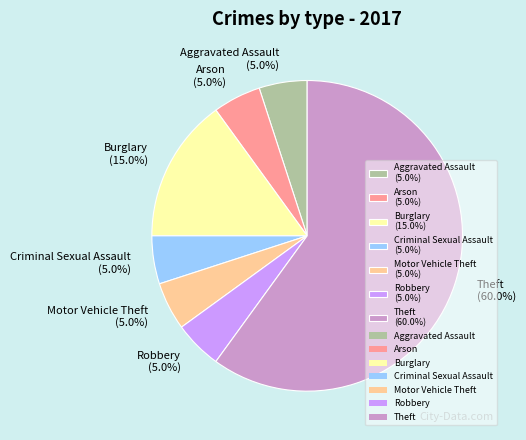

Is the sum of Motor Vehicle Theft and Criminal Sexual Assault greater than half?

No